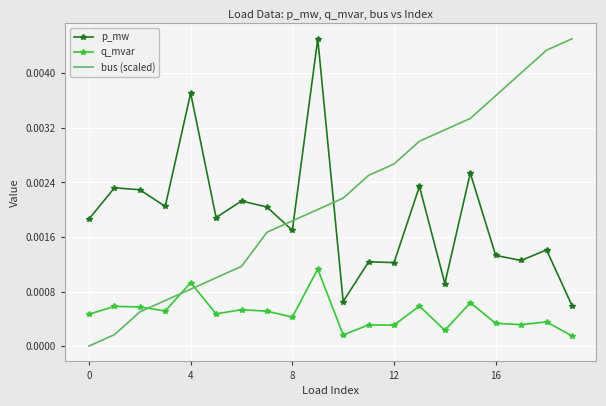

After their last crossing, which series has the higher values: q_mvar or bus (scaled)?

bus (scaled)